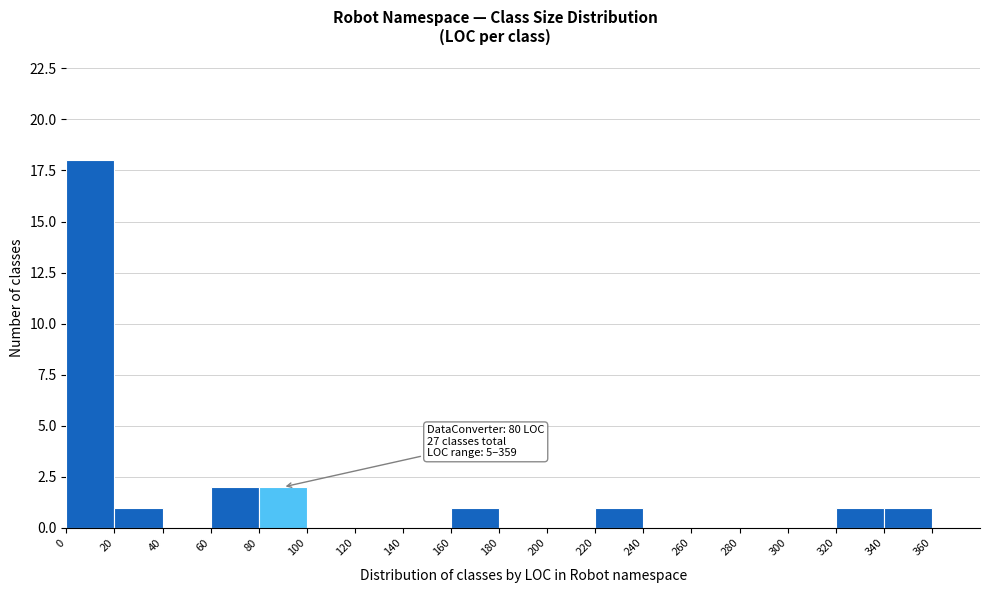

Which range on the x-axis has the tallest bar?

0 to 20